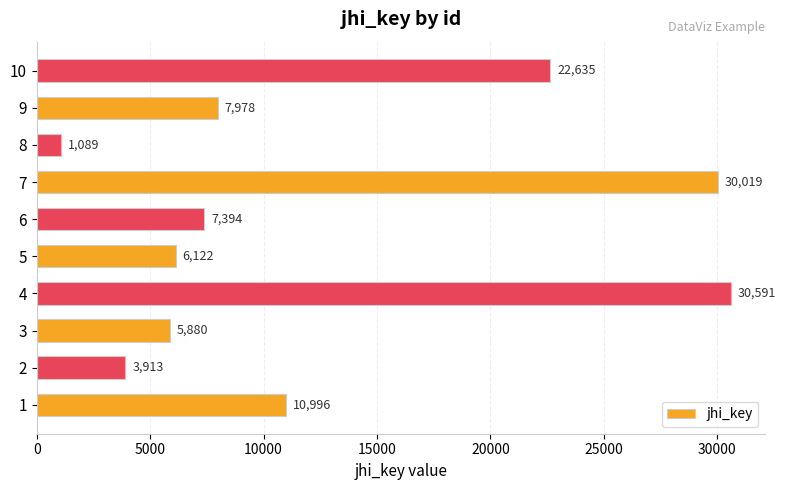

Rank the categories by value from highest to lowest.

4, 7, 10, 1, 9, 6, 5, 3, 2, 8